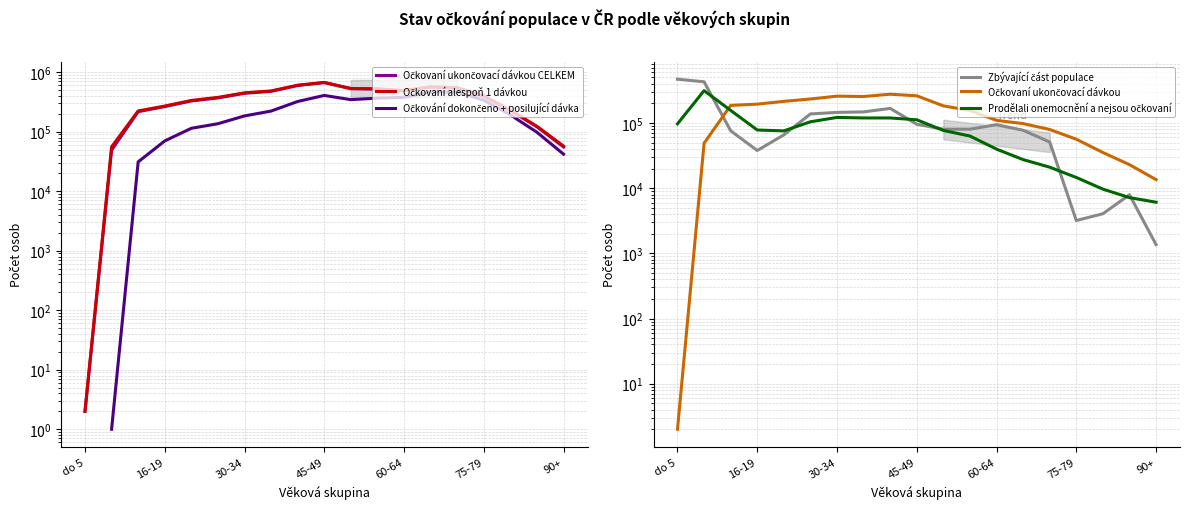

How many data points in Prodělali onemocnění a nejsou očkovaní are less than 76883?

9